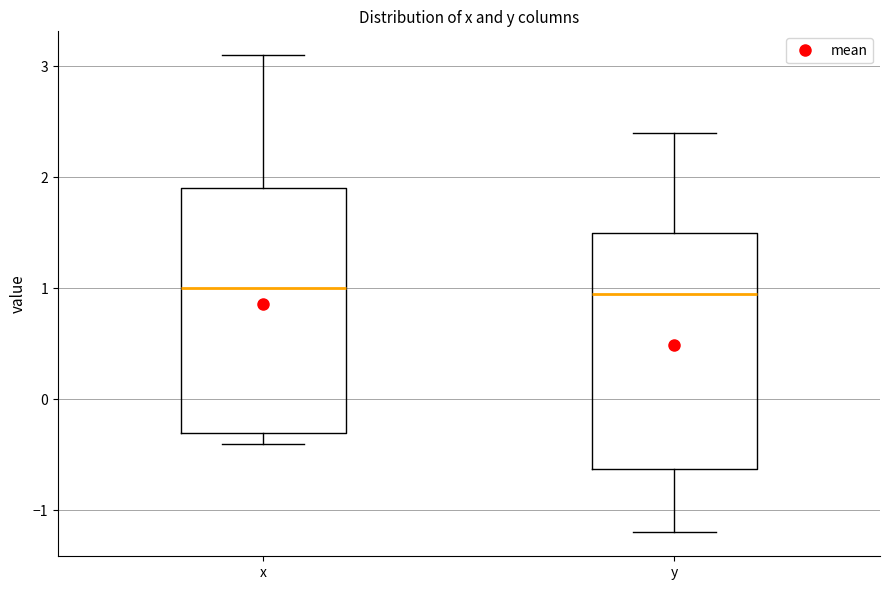

Where does the median line of the box for x sit on the y-axis? The values are not printed on the chart, so give them approximately, as read against the axis.

1.0